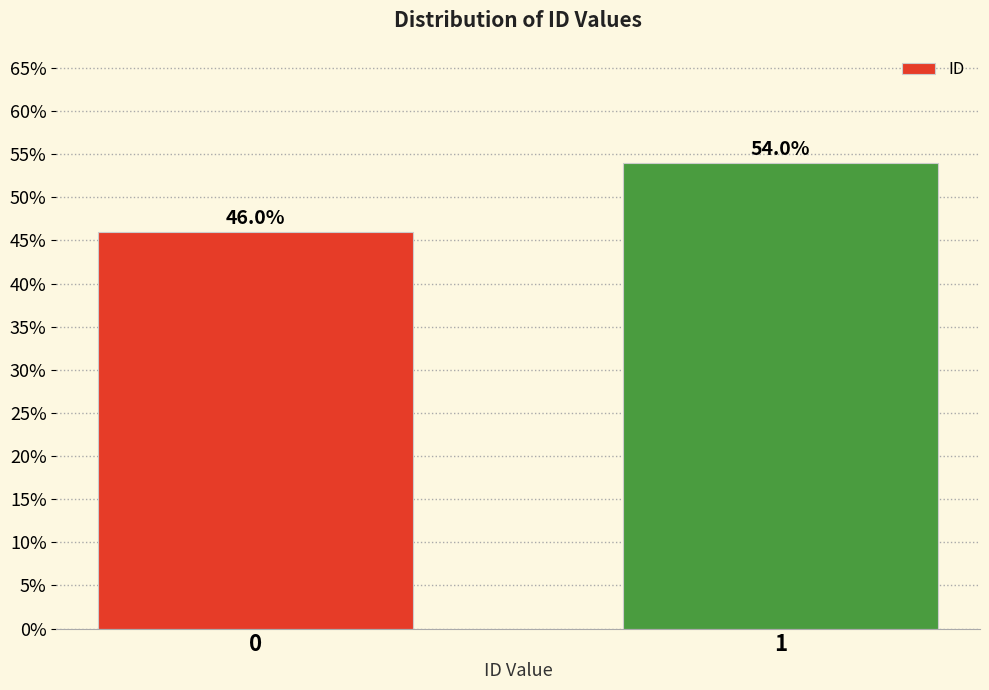

Reading left to right, transcribe all the data shown in this chart.

46	54